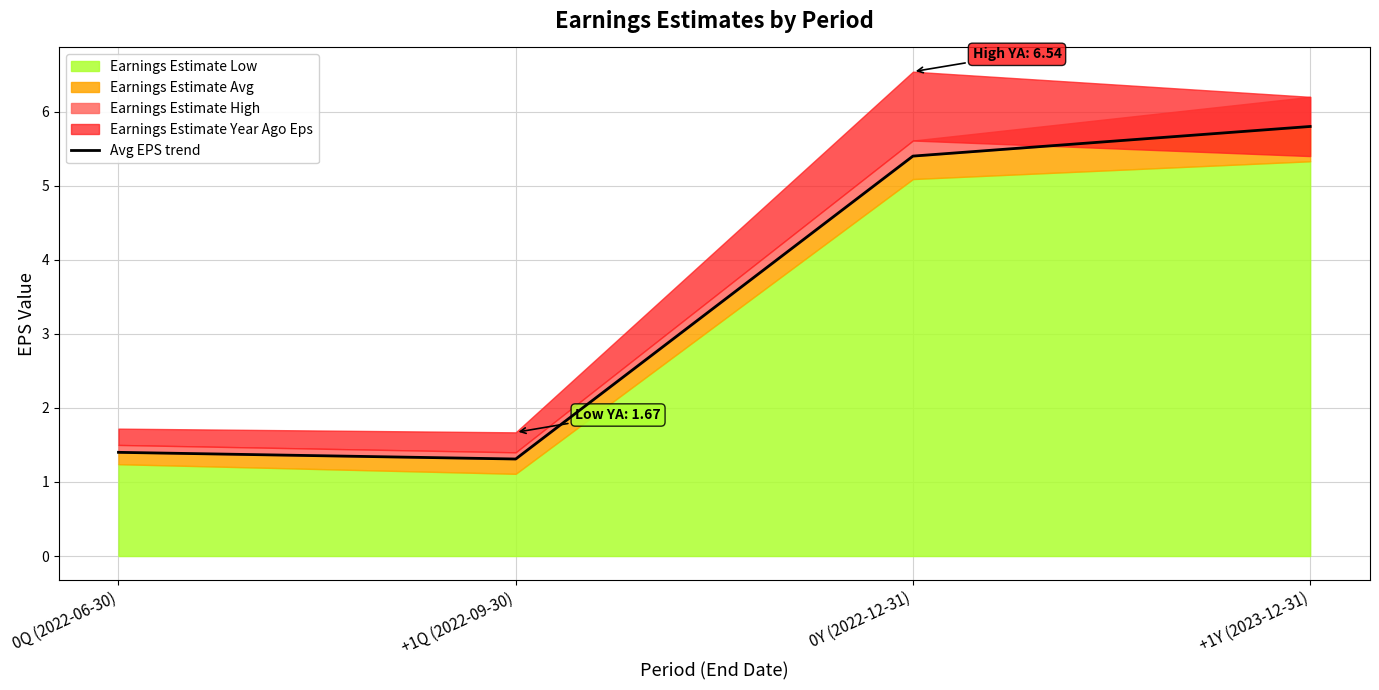

How many interior local valleys (lower than both neighbors) does the data have?

1